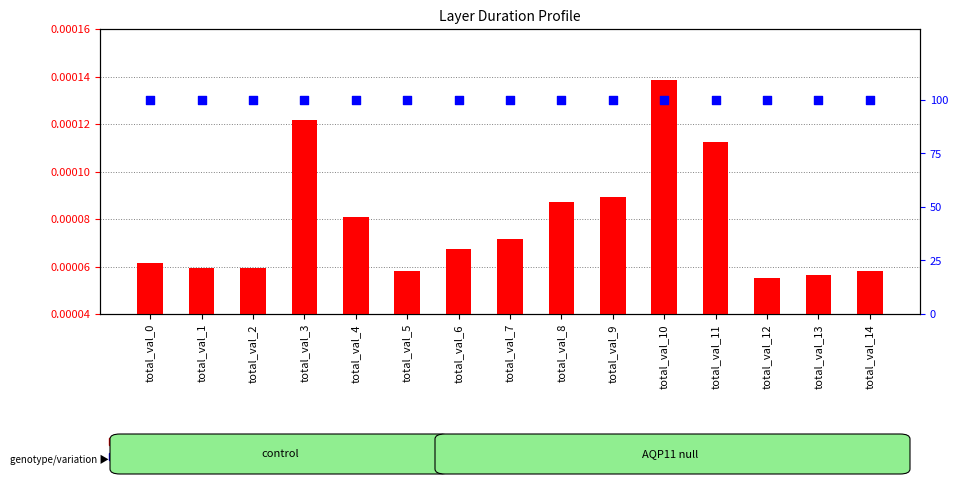

Which series has the widest spread of Y values?

Duration (seconds)